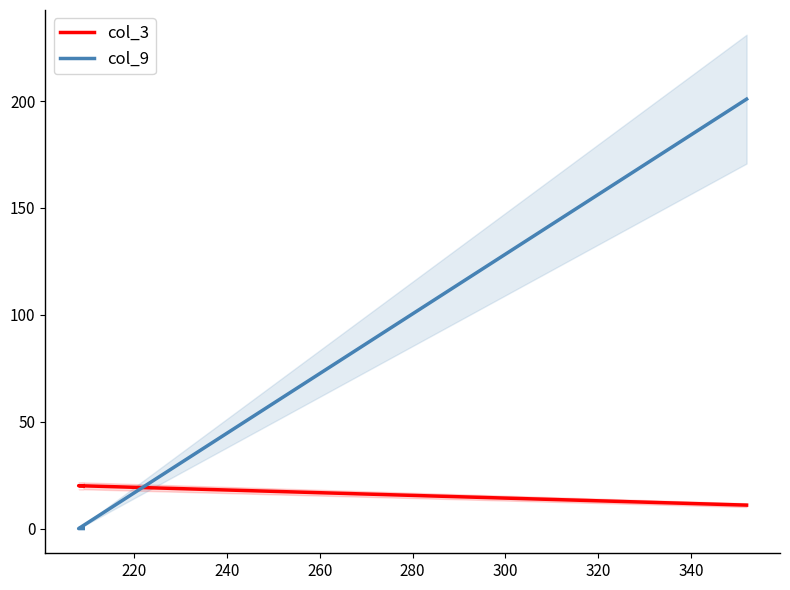

What is the average value of the col_3 series?

17.1